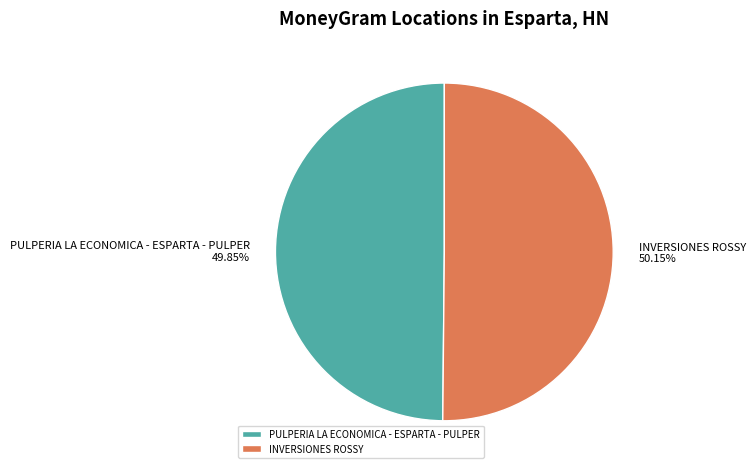

Is there a majority slice in this chart?

Yes